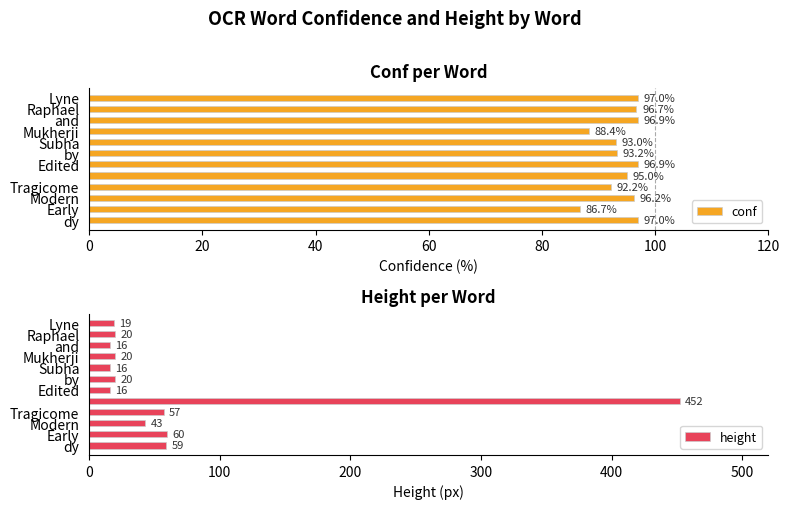

How many categories are shown in the chart?

12